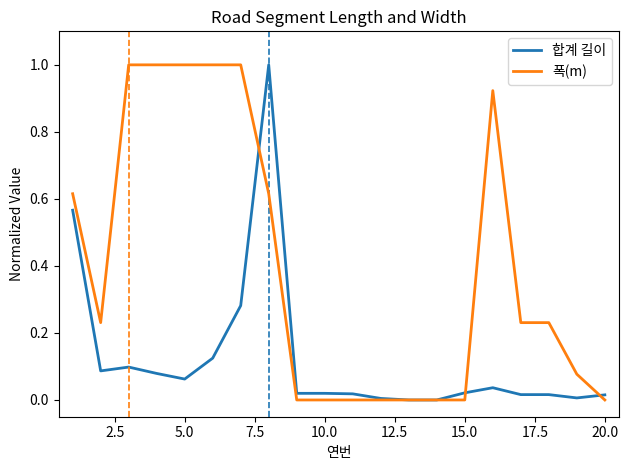

List the series in order of their overall mean, lowest first.

합계 길이, 폭(m)